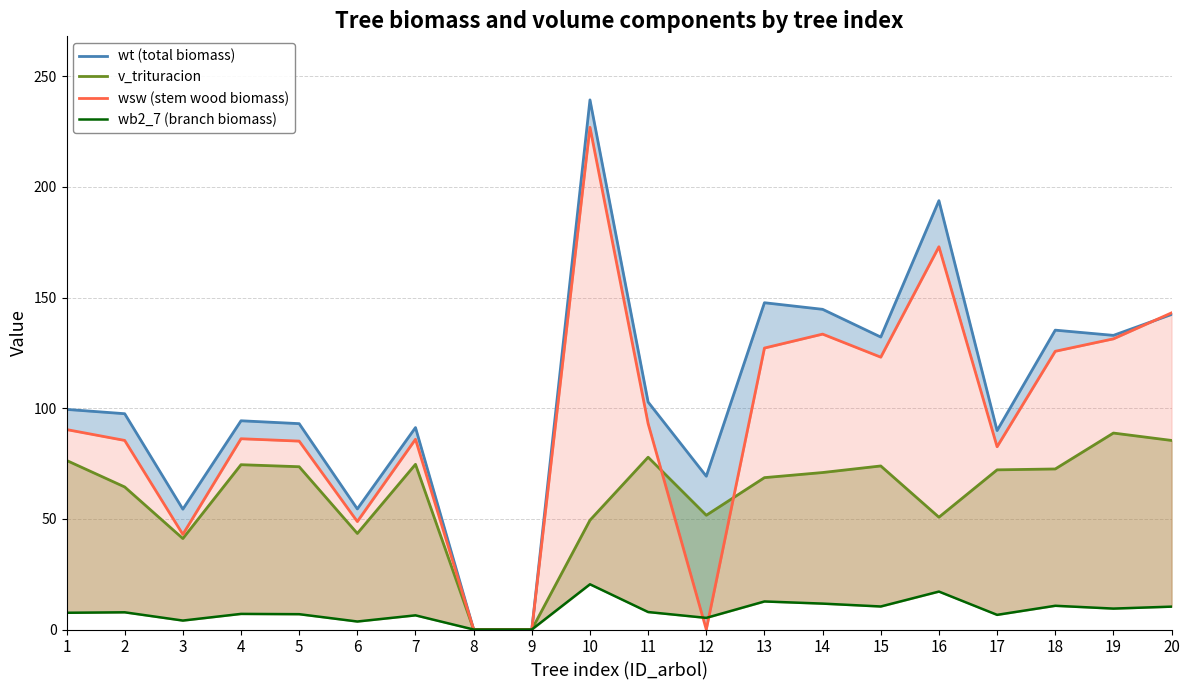

At which category does wsw (stem wood biomass) reach its first local peak?

4